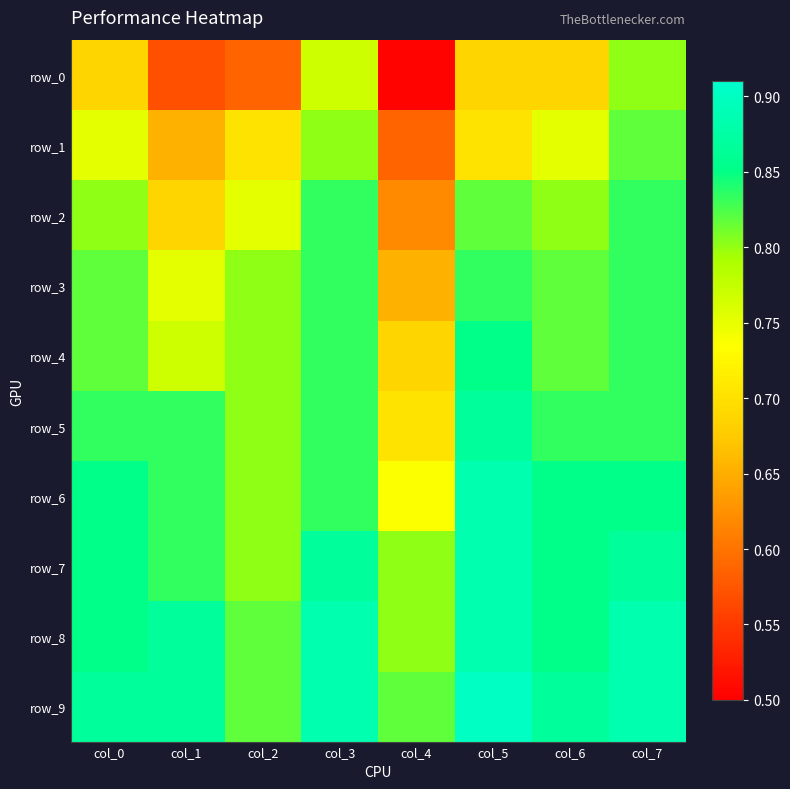

Reading left to right, what are all the values shown in this chart?

row_0: col_0=0.7	col_1=0.6	col_2=0.6	col_3=0.8	col_4=0.5	col_5=0.7	col_6=0.7	col_7=0.8
row_1: col_0=0.8	col_1=0.7	col_2=0.7	col_3=0.8	col_4=0.6	col_5=0.7	col_6=0.8	col_7=0.8
row_2: col_0=0.8	col_1=0.7	col_2=0.8	col_3=0.8	col_4=0.6	col_5=0.8	col_6=0.8	col_7=0.8
row_3: col_0=0.8	col_1=0.8	col_2=0.8	col_3=0.8	col_4=0.7	col_5=0.8	col_6=0.8	col_7=0.8
row_4: col_0=0.8	col_1=0.8	col_2=0.8	col_3=0.8	col_4=0.7	col_5=0.9	col_6=0.8	col_7=0.8
row_5: col_0=0.8	col_1=0.8	col_2=0.8	col_3=0.8	col_4=0.7	col_5=0.9	col_6=0.8	col_7=0.8
row_6: col_0=0.9	col_1=0.8	col_2=0.8	col_3=0.8	col_4=0.7	col_5=0.9	col_6=0.9	col_7=0.9
row_7: col_0=0.9	col_1=0.8	col_2=0.8	col_3=0.9	col_4=0.8	col_5=0.9	col_6=0.9	col_7=0.9
row_8: col_0=0.9	col_1=0.9	col_2=0.8	col_3=0.9	col_4=0.8	col_5=0.9	col_6=0.9	col_7=0.9
row_9: col_0=0.9	col_1=0.9	col_2=0.8	col_3=0.9	col_4=0.8	col_5=0.9	col_6=0.9	col_7=0.9